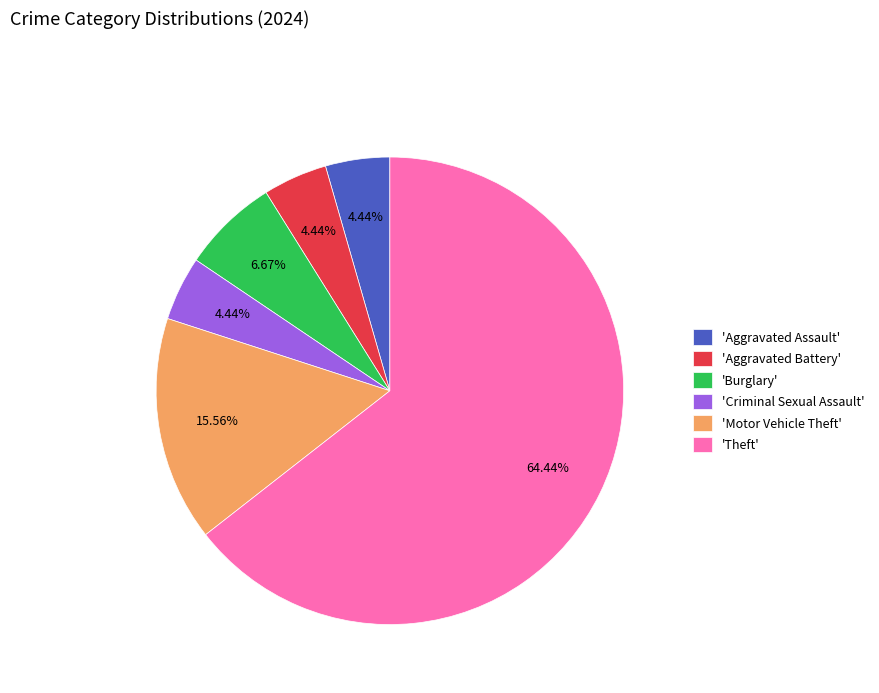

What is the largest slice in the pie chart?

'Theft'